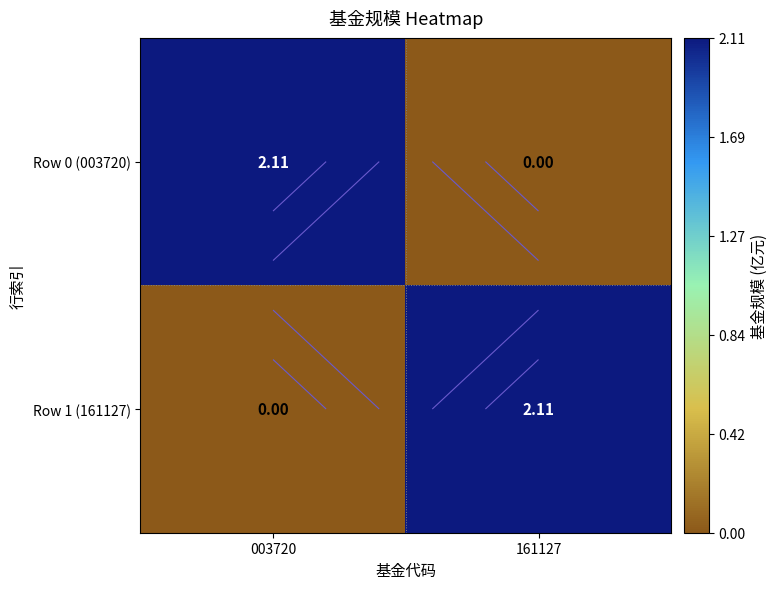

The Row 0 (003720) series shows 2.1 at 003720. True or false?

True